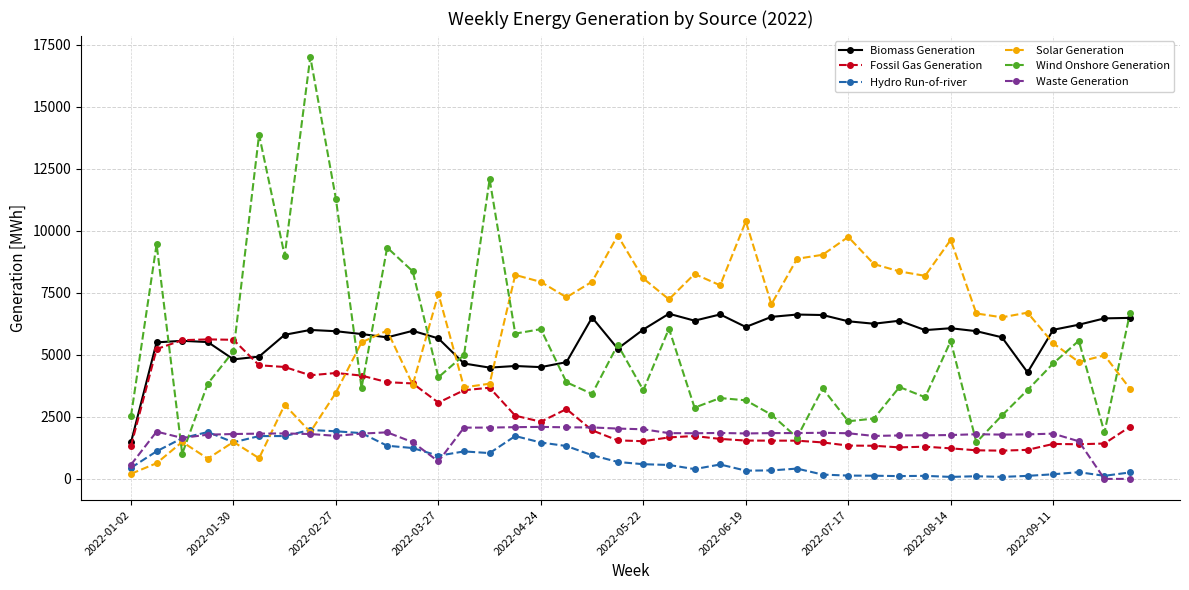

At how many categories does at least one series exceed 16282?

1